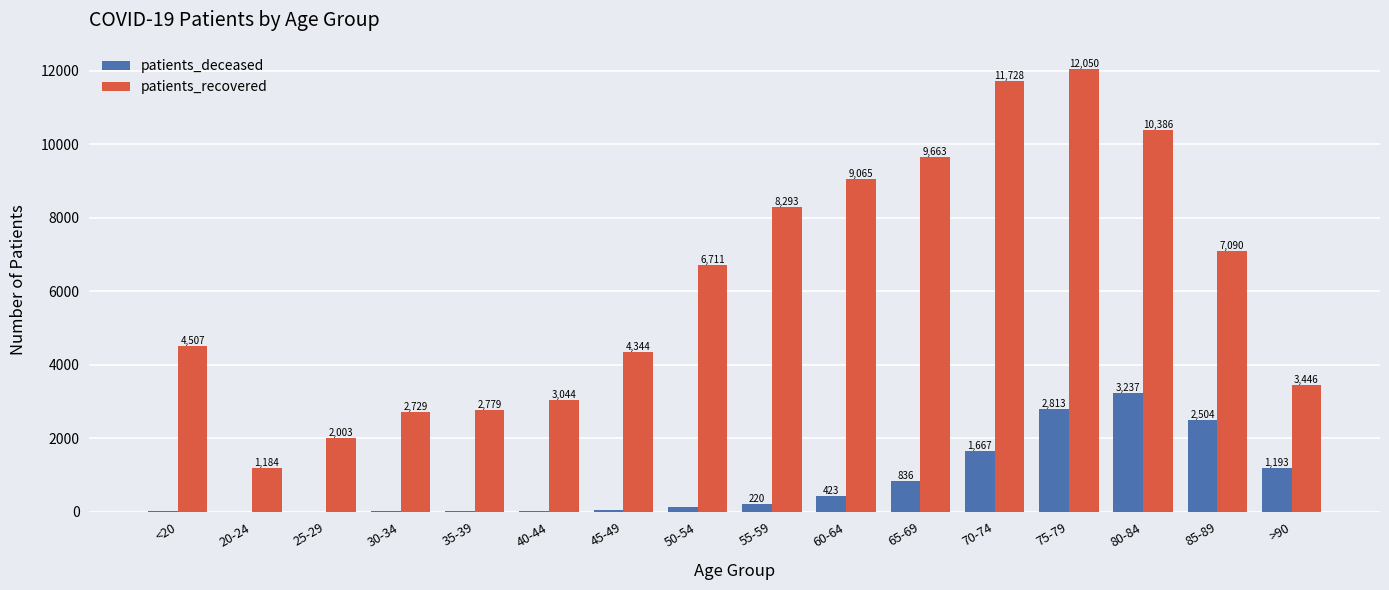

The patients_deceased series shows 24 at 40-44. True or false?

True